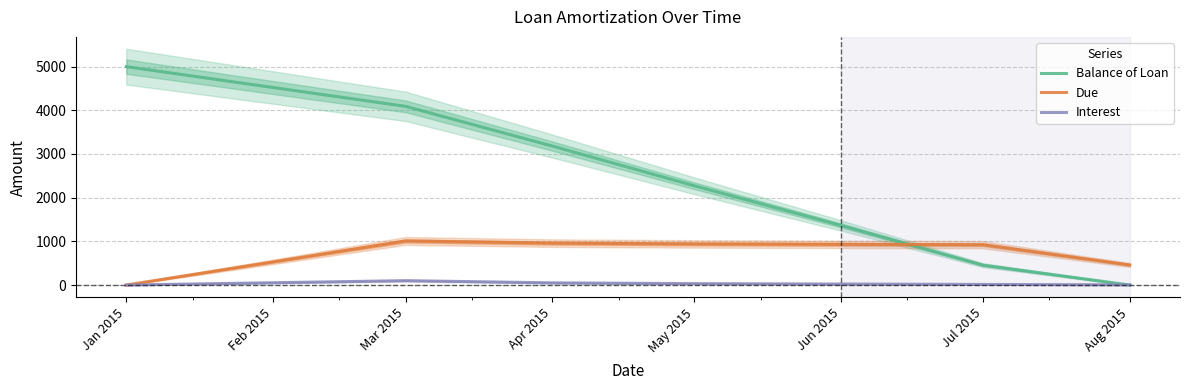

What are all the series names shown in the legend?

Balance of Loan, Due, Interest